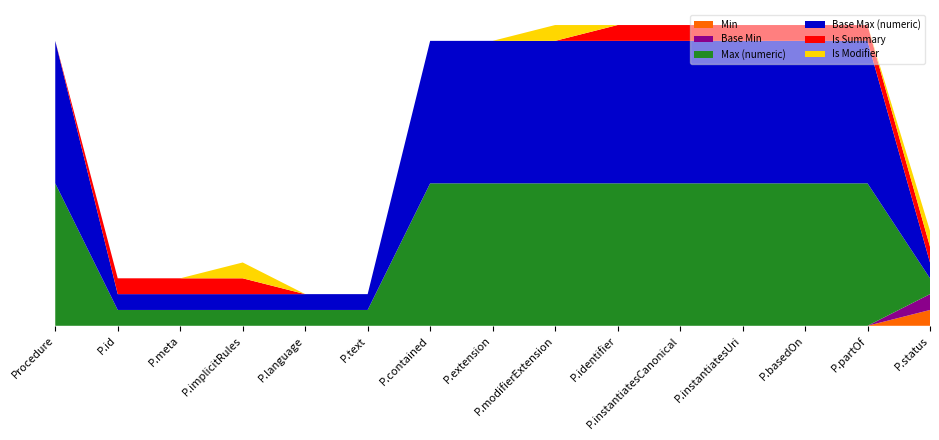

Reading left to right, transcribe all the data shown in this chart.

Min: 0	0	0	0	0	0	0	0	0	0	0	0	0	0	1
Base Min: 0	0	0	0	0	0	0	0	0	0	0	0	0	0	1
Max (numeric): 9	1	1	1	1	1	9	9	9	9	9	9	9	9	1
Base Max (numeric): 9	1	1	1	1	1	9	9	9	9	9	9	9	9	1
Is Summary: 0	1	1	1	0	0	0	0	0	1	1	1	1	1	1
Is Modifier: 0	0	0	1	0	0	0	0	1	0	0	0	0	0	1